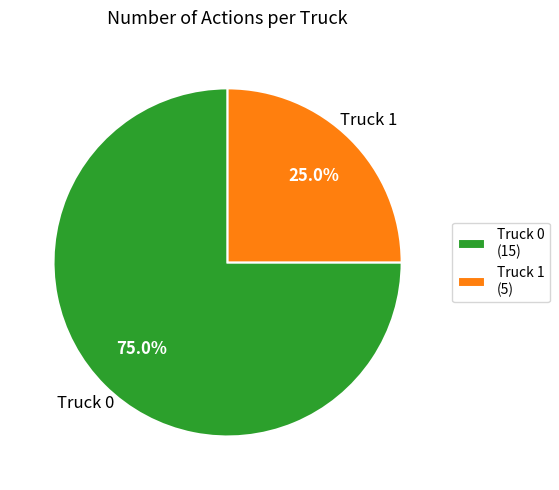

To the nearest percent, what percentage of the pie is Truck 1?

25%